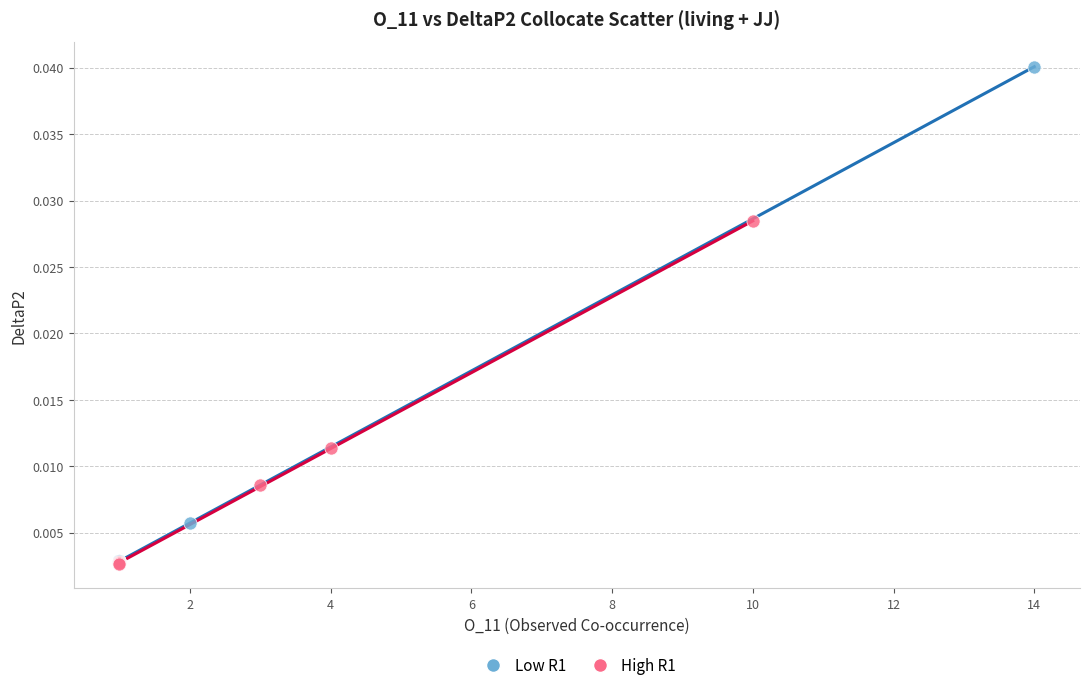

Which series has the largest Y range (max minus min)?

Low R1